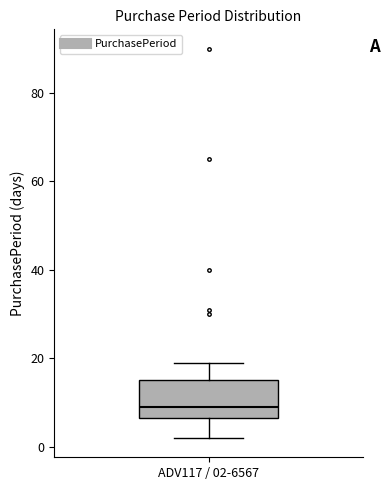

Where is the lower edge of the box for ADV117 / 02-6567 on the y-axis? The values are not printed on the chart, so give them approximately, as read against the axis.

6